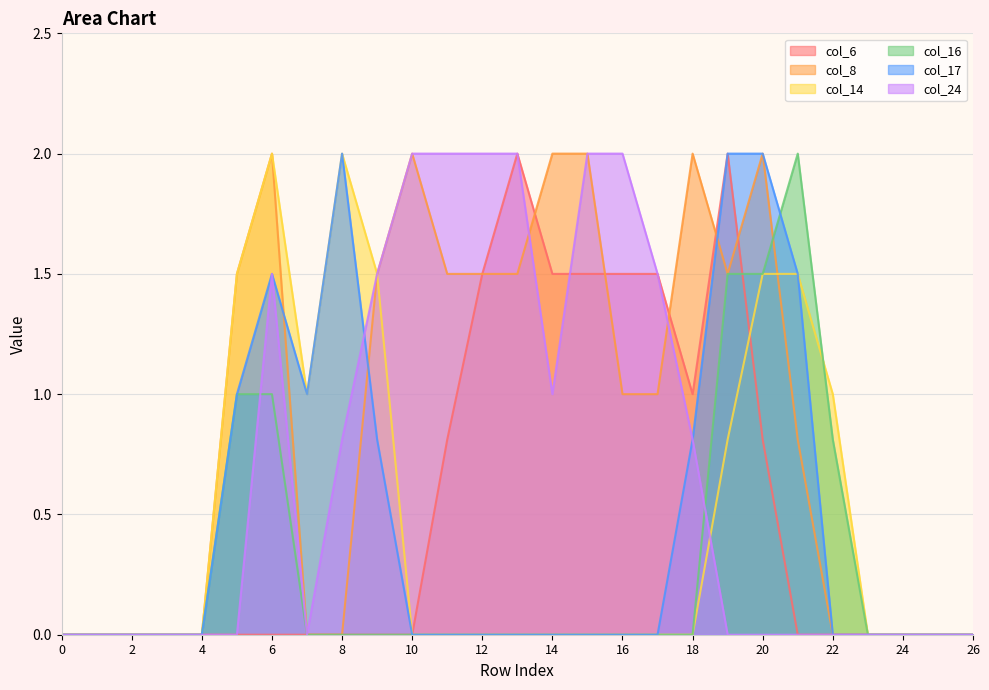

At which category is the sum across all series the highest?

6